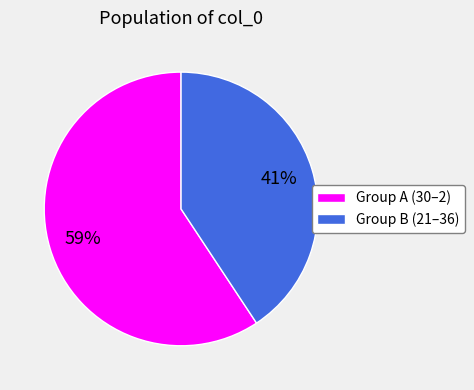

Count the number of slices in the pie.

2